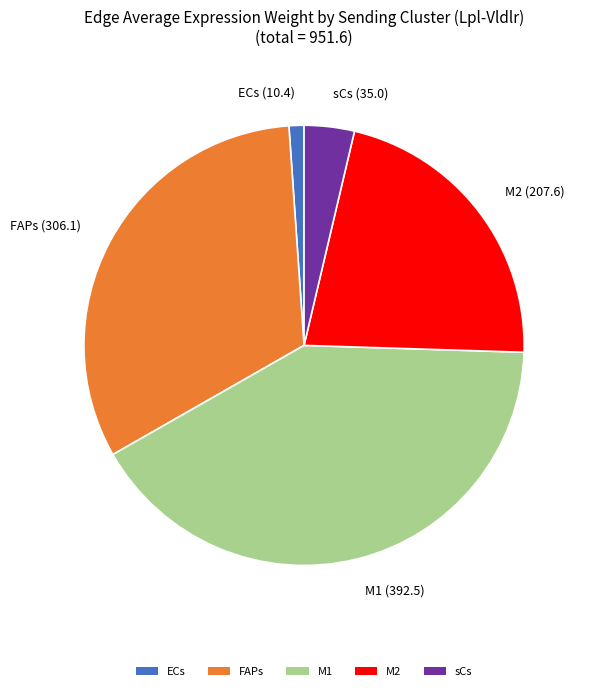

Does any single category account for the majority?

No